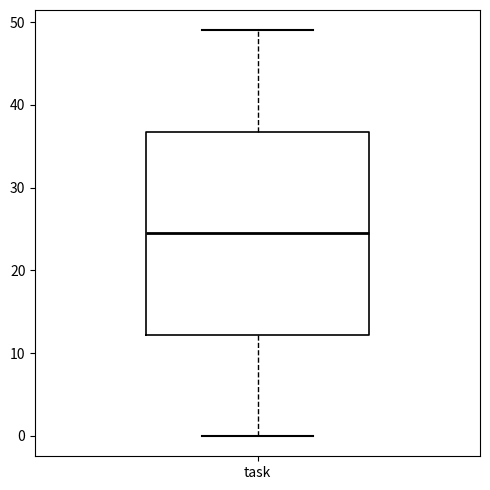

Transcribe this box plot: give where the median line is, the range the box spans, and where the two whiskers end, as read against the y-axis. The values are not printed on the chart, so give them approximately, as read against the axis.

median 25, box 12 to 37, whiskers 0 to 49